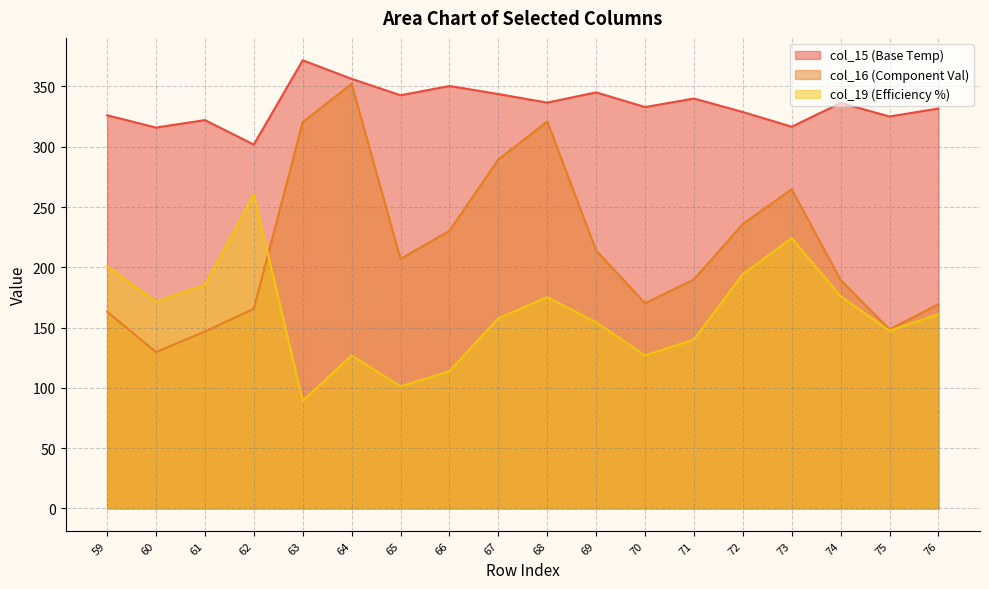

Reading right to left, list all the values displayed in this chart.

col_19: 161.1	147.4	175.9	224.2	194.3	140.1	126.9	154.4	175.2	157.8	113.8	101.2	126.9	89.2	260.5	185.4	171.5	200.9
col_16: 169.4	148.5	189.5	264.8	236.0	189.9	170.2	214.0	321.0	289.4	230.3	206.9	352.2	320.4	165.6	146.7	129.7	163.1
col_15: 331.7	325.1	336.3	316.6	328.8	340.0	332.9	345.1	336.6	343.7	350.4	342.7	356.3	371.7	301.8	322.1	315.9	326.1